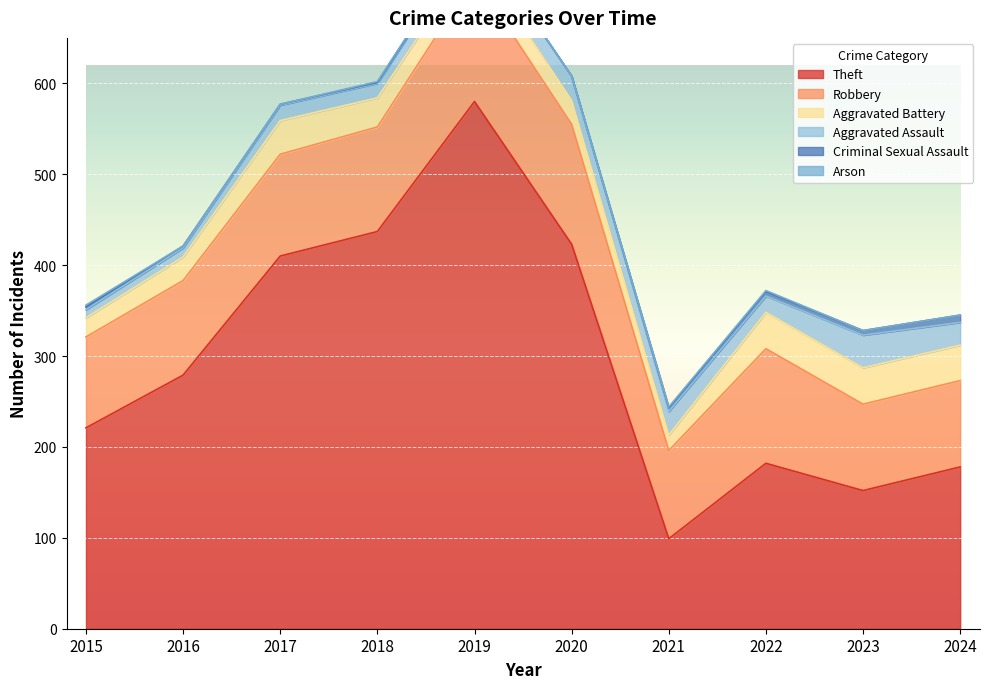

How many data points in Arson are above 1?

1